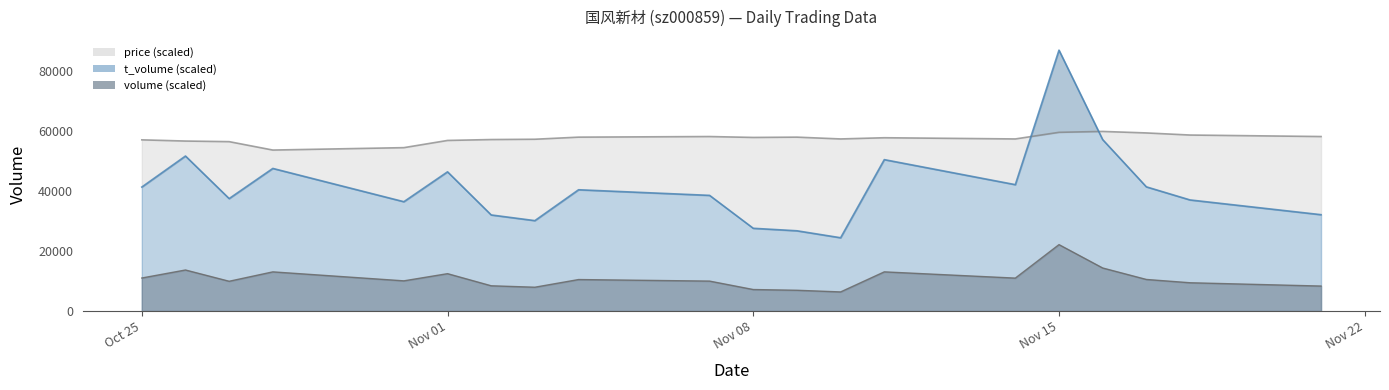

What is the label of the 17th point from the right?

2022-10-28